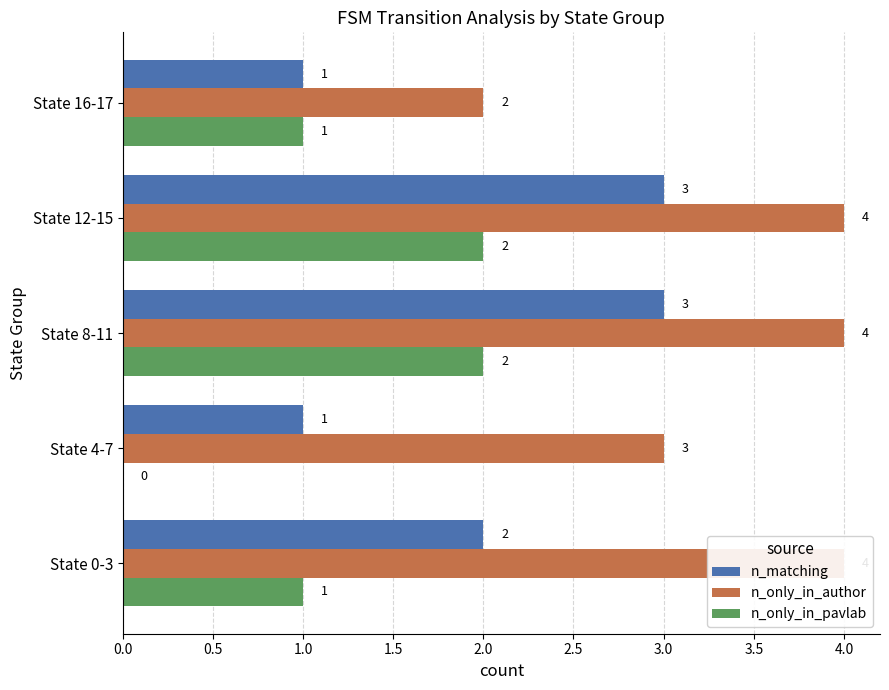

Rank the series by their maximum value, from lowest to highest.

n_only_in_pavlab, n_matching, n_only_in_author